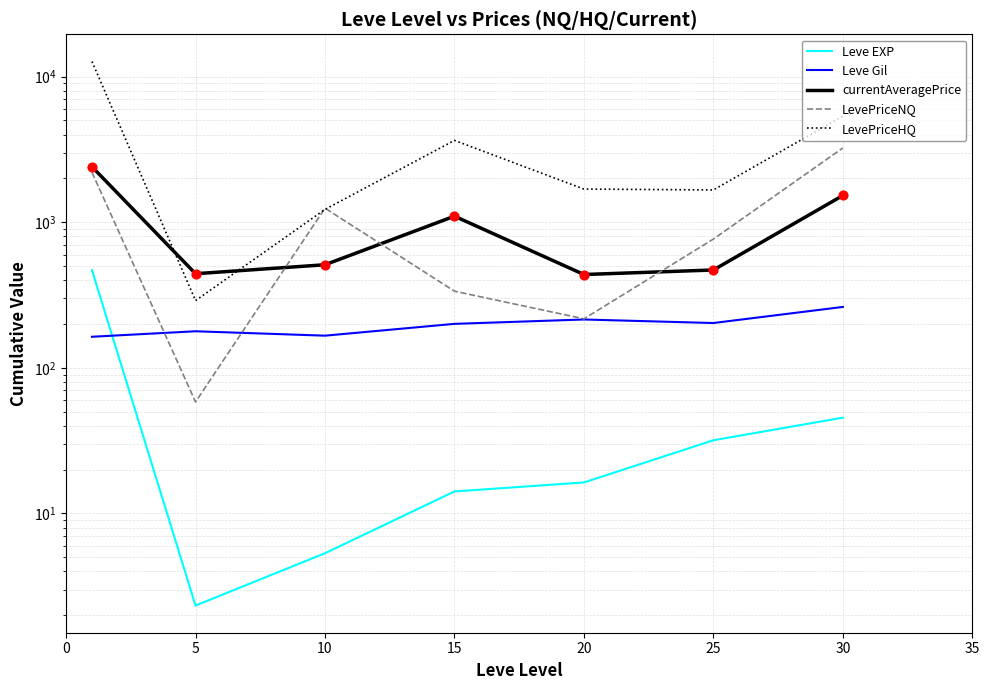

At how many categories does at least one series exceed 12559?

1